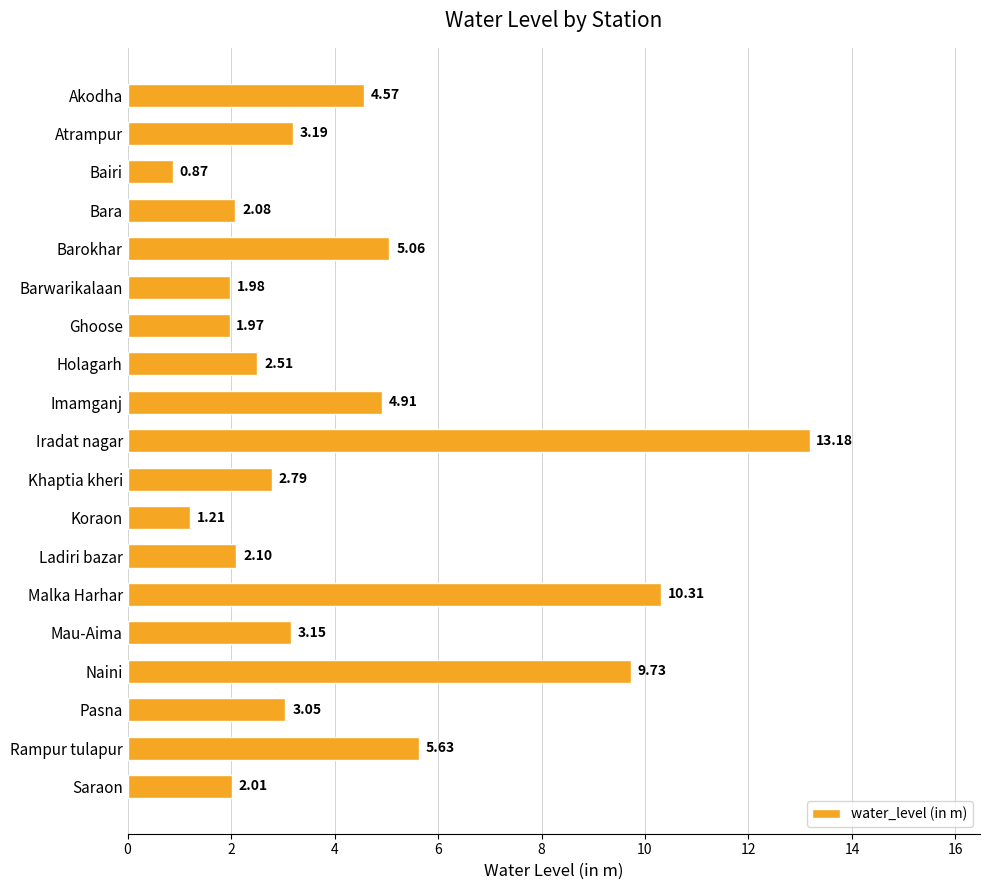

Rank the categories by value from lowest to highest.

Bairi, Koraon, Ghoose, Barwarikalaan, Saraon, Bara, Ladiri bazar, Holagarh, Khaptia kheri, Pasna, Mau-Aima, Atrampur, Akodha, Imamganj, Barokhar, Rampur tulapur, Naini, Malka Harhar, Iradat nagar